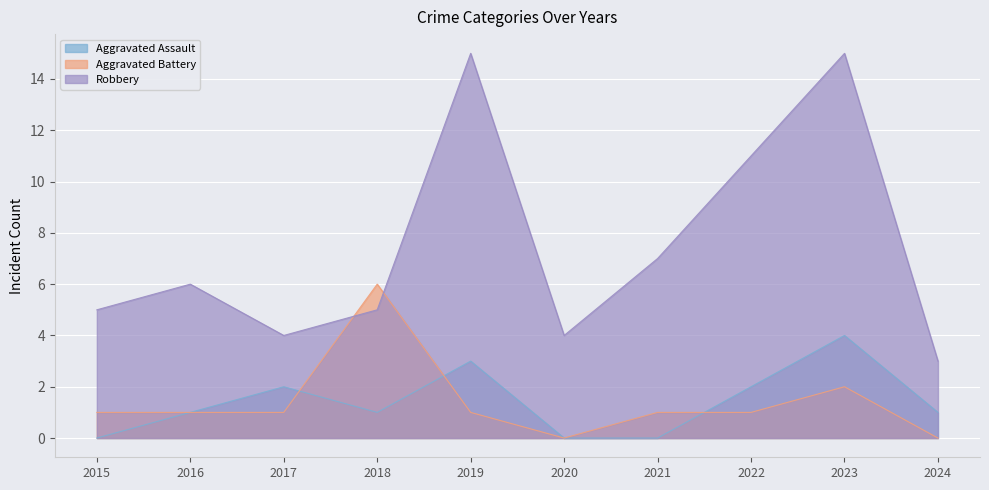

Is it true that Aggravated Assault equals 2 at 2021?

False